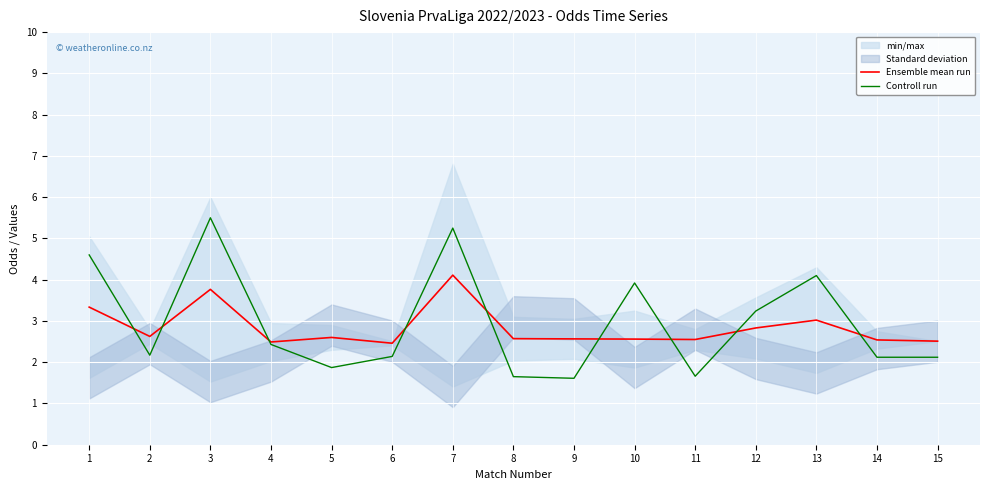

Reading left to right, extract all data points from this chart.

Ensemble mean run: 1=3.3	2=2.6	3=3.8	4=2.5	5=2.6	6=2.5	7=4.1	8=2.6	9=2.6	10=2.6	11=2.5	12=2.8	13=3.0	14=2.5	15=2.5
Controll run: 1=4.6	2=2.2	3=5.5	4=2.4	5=1.9	6=2.1	7=5.2	8=1.6	9=1.6	10=3.9	11=1.7	12=3.2	13=4.1	14=2.1	15=2.1